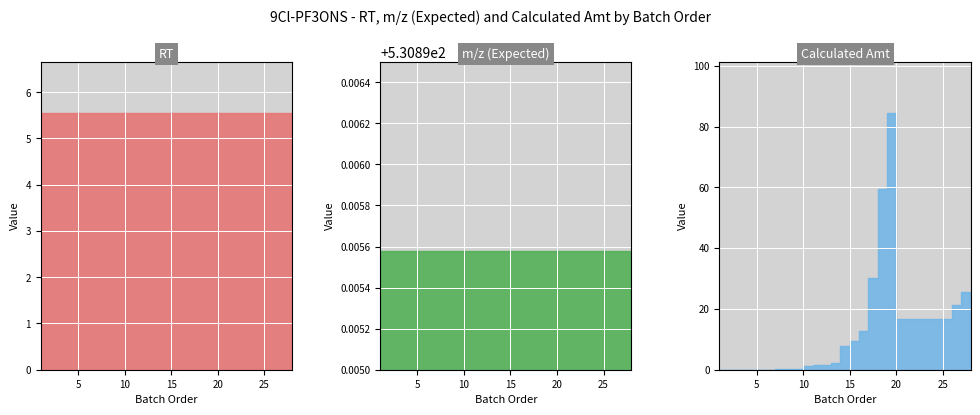

What are all the series names shown in the legend?

RT, m/z (Expected), Calculated Amt